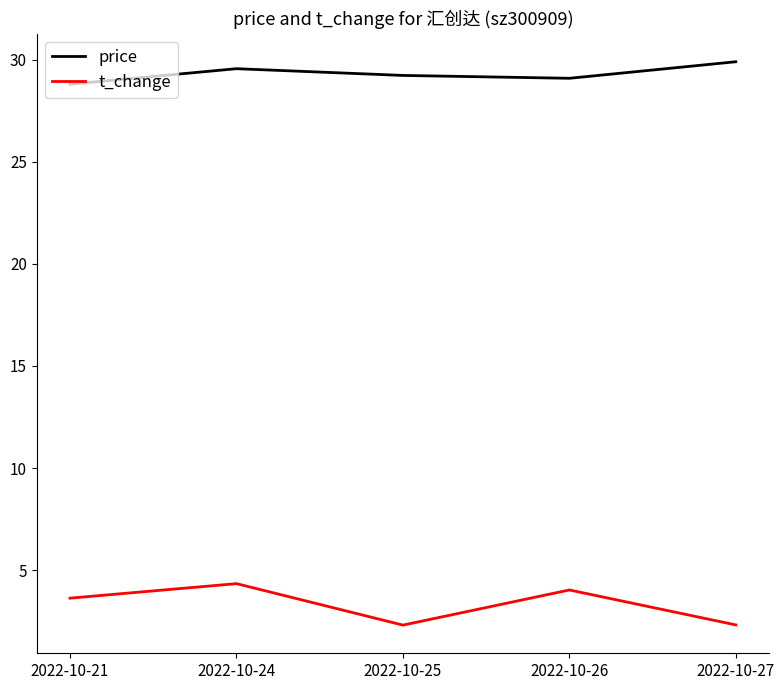

What is the average value of the t_change series?

3.3